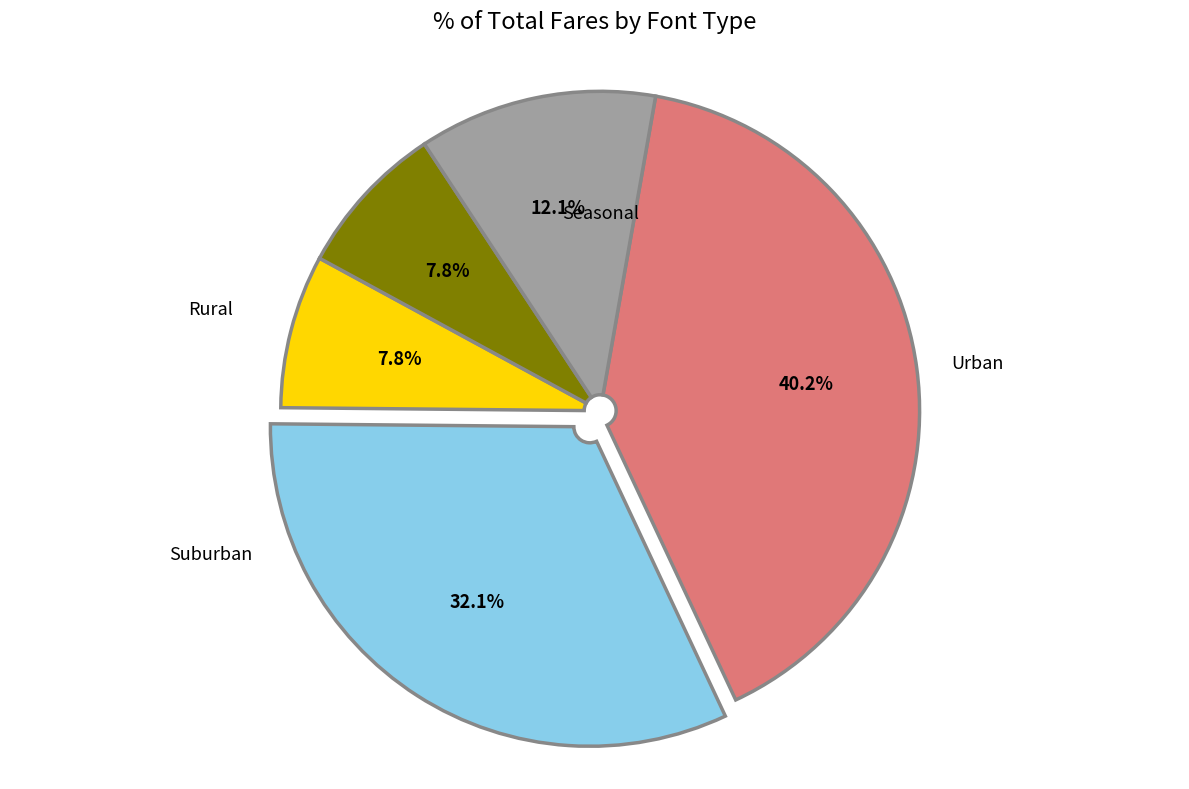

Is there a majority slice in this chart?

No